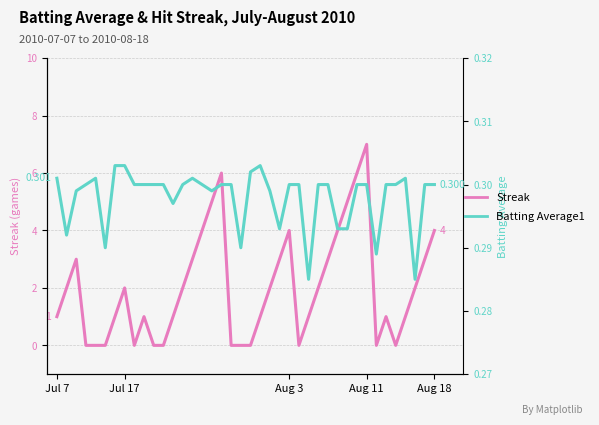

How many times do Batting Average1 and Streak cross each other?

14